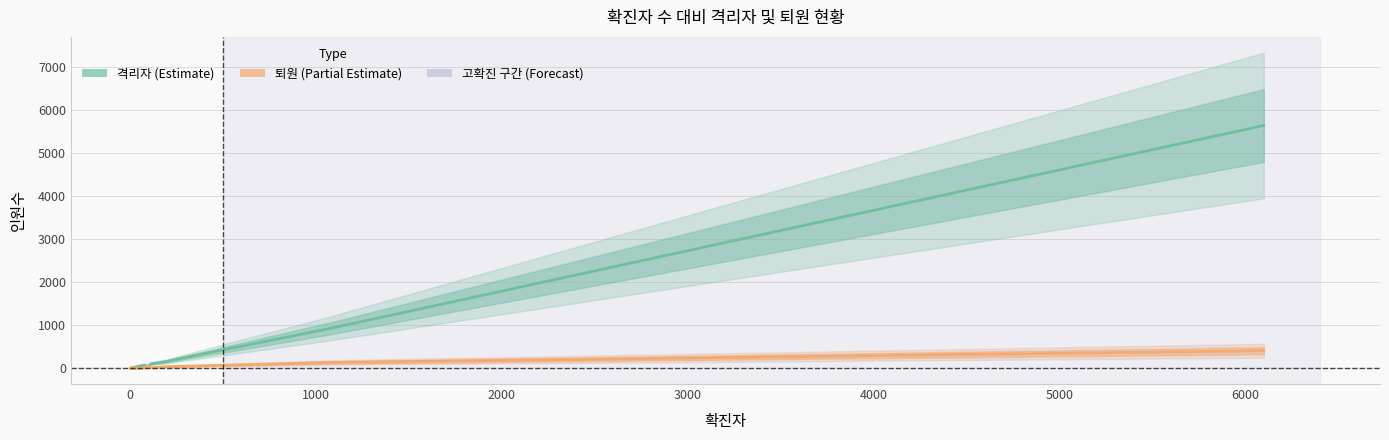

At how many categories does at least one series exceed 3234?

1